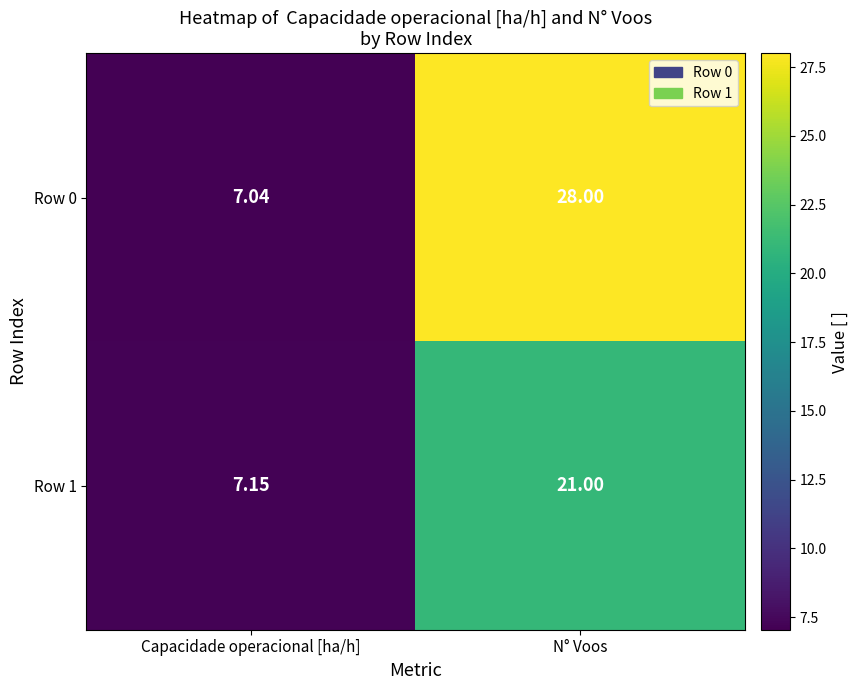

At which label is Row 0 closest to 17?

Capacidade operacional [ha/h]